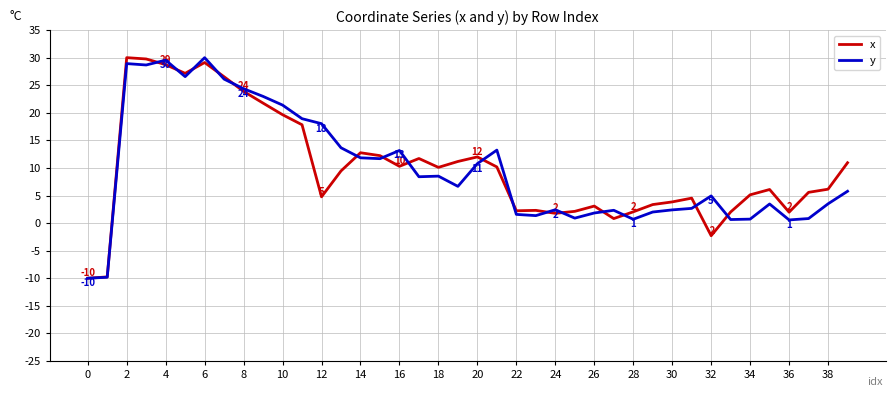

True or false: x has more than 2 interior local peaks.

True